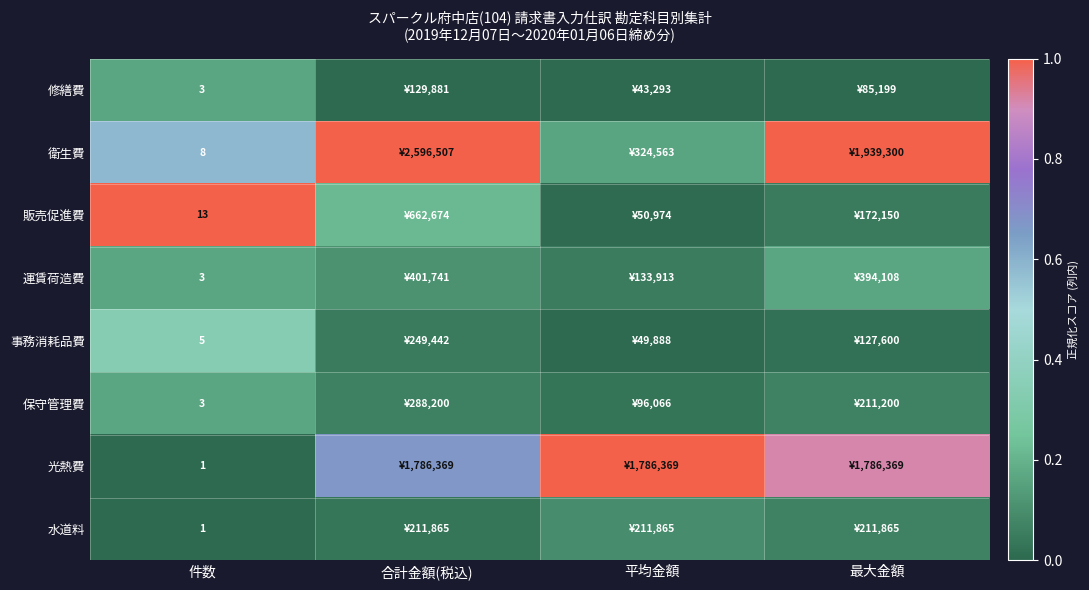

Is the value of 衛生費 at 件数 greater than the value of 光熱費 at 件数?

Yes